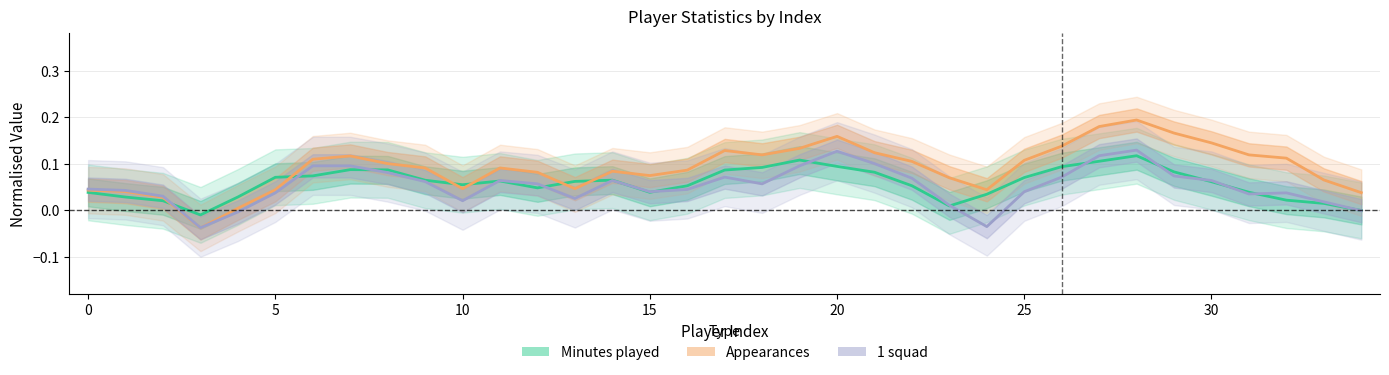

Which has a higher value, 5 or 17?

17